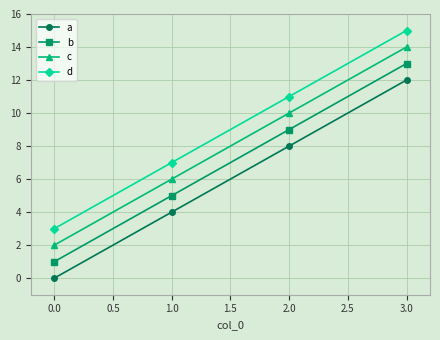

Does the chart display data point markers on the line(s)?

Yes